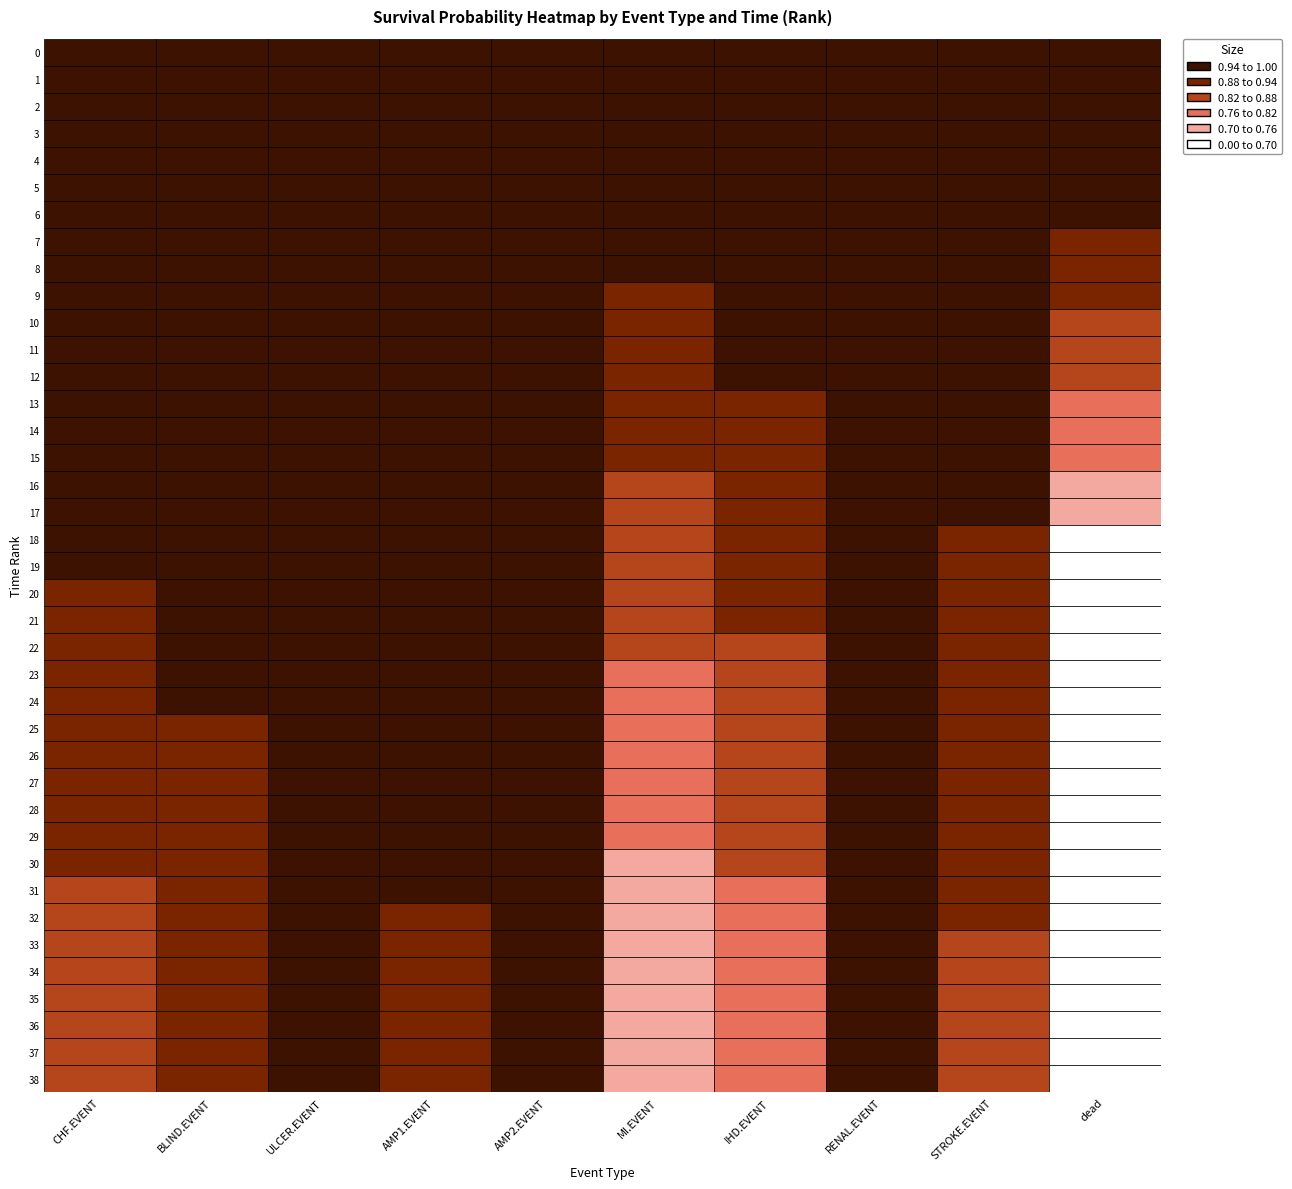

Reading left to right, transcribe all the data shown in this chart.

CHF.EVENT: 1.0	1.0	1.0	1.0	1.0	1.0	1.0	1.0	1.0	1.0	1.0	1.0	1.0	1.0	1.0	1.0	1.0	0.9	0.9	0.9	0.9	0.9	0.9	0.9	0.9	0.9	0.9	0.9	0.9	0.9	0.9	0.9	0.9	0.9	0.9	0.9	0.9	0.9	0.9
BLIND.EVENT: 1.0	1.0	1.0	1.0	1.0	1.0	1.0	1.0	1.0	1.0	1.0	1.0	1.0	1.0	1.0	1.0	1.0	1.0	1.0	1.0	1.0	0.9	0.9	0.9	0.9	0.9	0.9	0.9	0.9	0.9	0.9	0.9	0.9	0.9	0.9	0.9	0.9	0.9	0.9
ULCER.EVENT: 1.0	1.0	1.0	1.0	1.0	1.0	1.0	1.0	1.0	1.0	1.0	1.0	1.0	1.0	1.0	1.0	1.0	1.0	1.0	1.0	1.0	1.0	1.0	1.0	1.0	1.0	1.0	1.0	1.0	1.0	1.0	1.0	1.0	1.0	1.0	1.0	1.0	1.0	1.0
AMP1.EVENT: 1.0	1.0	1.0	1.0	1.0	1.0	1.0	1.0	1.0	1.0	1.0	1.0	1.0	1.0	1.0	1.0	1.0	1.0	1.0	1.0	1.0	1.0	1.0	1.0	1.0	1.0	1.0	1.0	1.0	0.9	0.9	0.9	0.9	0.9	0.9	0.9	0.9	0.9	0.9
AMP2.EVENT: 1.0	1.0	1.0	1.0	1.0	1.0	1.0	1.0	1.0	1.0	1.0	1.0	1.0	1.0	1.0	1.0	1.0	1.0	1.0	1.0	1.0	1.0	1.0	1.0	1.0	1.0	1.0	1.0	1.0	1.0	1.0	1.0	1.0	1.0	1.0	1.0	1.0	1.0	1.0
MI.EVENT: 1.0	1.0	1.0	1.0	1.0	1.0	1.0	0.9	0.9	0.9	0.9	0.9	0.9	0.9	0.9	0.9	0.9	0.9	0.9	0.9	0.8	0.8	0.8	0.8	0.8	0.8	0.8	0.8	0.8	0.8	0.8	0.7	0.7	0.7	0.7	0.7	0.7	0.7	0.7
IHD.EVENT: 1.0	1.0	1.0	1.0	1.0	1.0	1.0	1.0	1.0	1.0	1.0	0.9	0.9	0.9	0.9	0.9	0.9	0.9	0.9	0.9	0.9	0.9	0.9	0.9	0.9	0.9	0.9	0.8	0.8	0.8	0.8	0.8	0.8	0.8	0.8	0.8	0.8	0.8	0.8
RENAL.EVENT: 1.0	1.0	1.0	1.0	1.0	1.0	1.0	1.0	1.0	1.0	1.0	1.0	1.0	1.0	1.0	1.0	1.0	1.0	1.0	1.0	1.0	1.0	1.0	1.0	1.0	1.0	1.0	1.0	1.0	1.0	1.0	1.0	1.0	1.0	1.0	1.0	1.0	1.0	1.0
STROKE.EVENT: 1.0	1.0	1.0	1.0	1.0	1.0	1.0	1.0	1.0	1.0	1.0	1.0	1.0	1.0	1.0	1.0	0.9	0.9	0.9	0.9	0.9	0.9	0.9	0.9	0.9	0.9	0.9	0.9	0.9	0.9	0.9	0.9	0.9	0.9	0.9	0.9	0.9	0.9	0.8
dead: 1.0	1.0	1.0	1.0	1.0	1.0	0.9	0.9	0.9	0.9	0.9	0.8	0.8	0.8	0.8	0.8	0.7	0.7	0.7	0.7	0.6	0.6	0.6	0.5	0.5	0.5	0.4	0.4	0.4	0.3	0.3	0.3	0.2	0.2	0.2	0.1	0.1	0.1	0.1